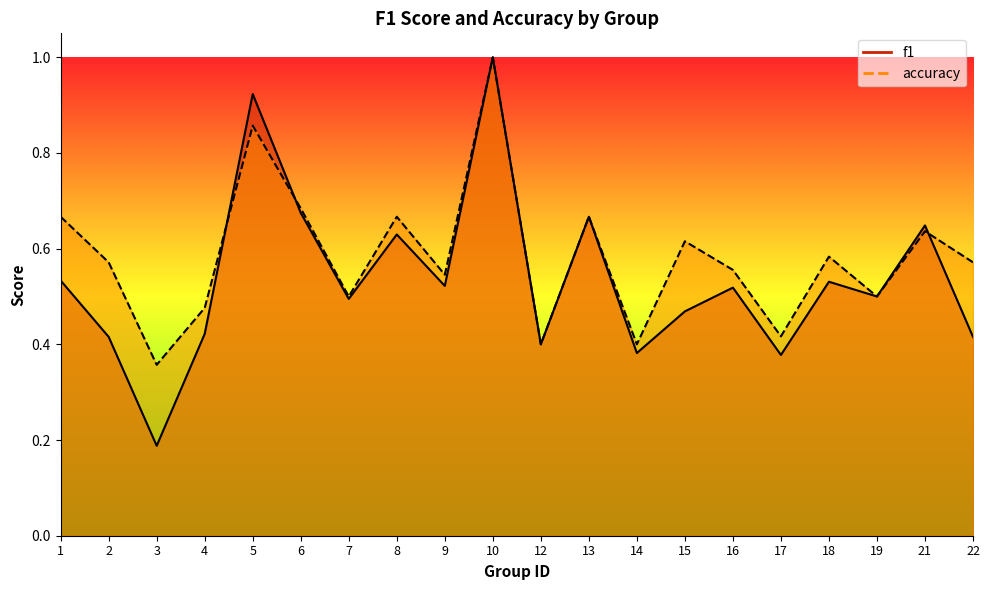

At which category does f1 reach its first local peak?

5